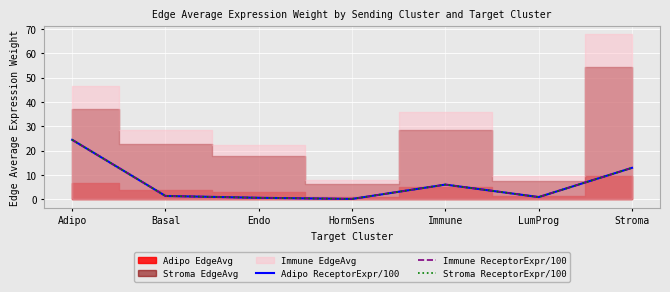

What is the value of the Adipo ReceptorExpr/100 point at the 2nd from the left?

1.4